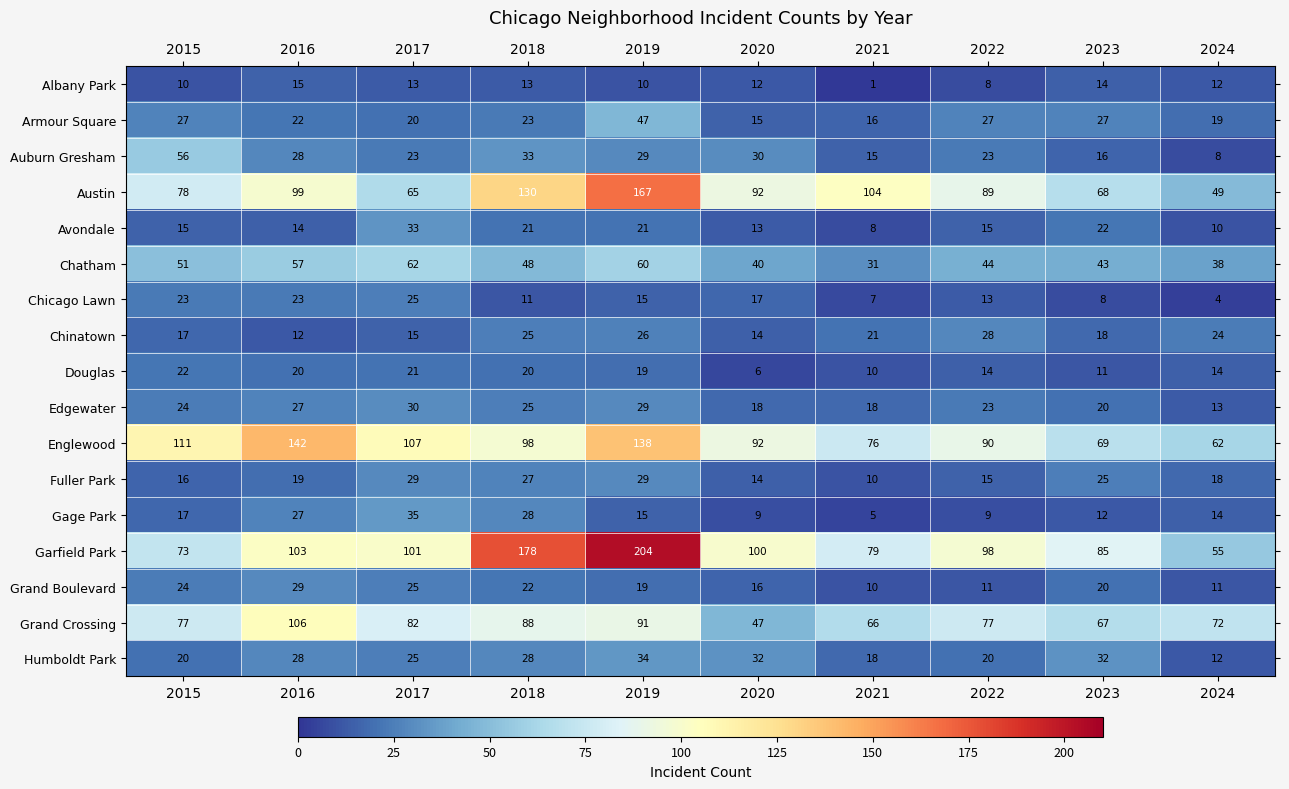

What is the sum of all Auburn Gresham values?

261